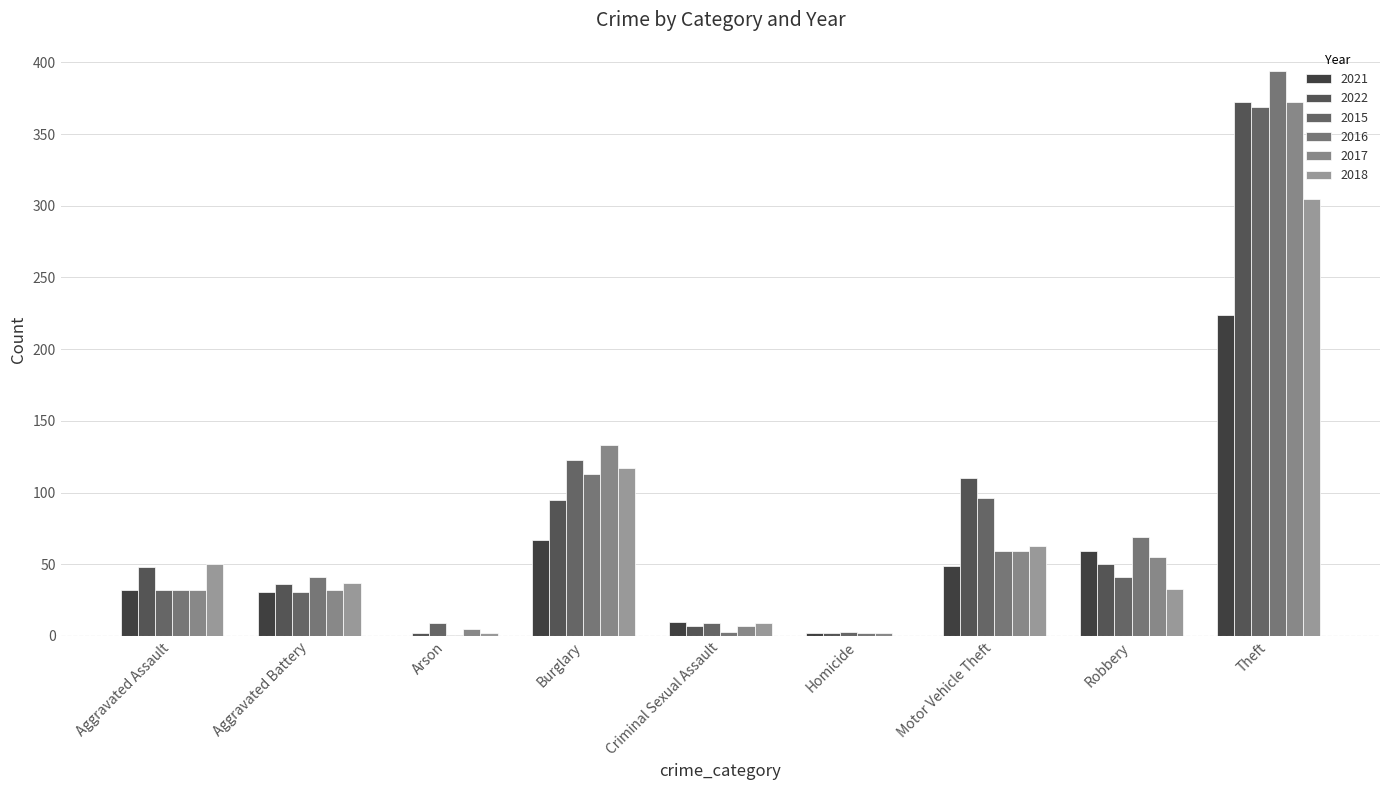

At which category does the chart reach its minimum across all series?

Arson